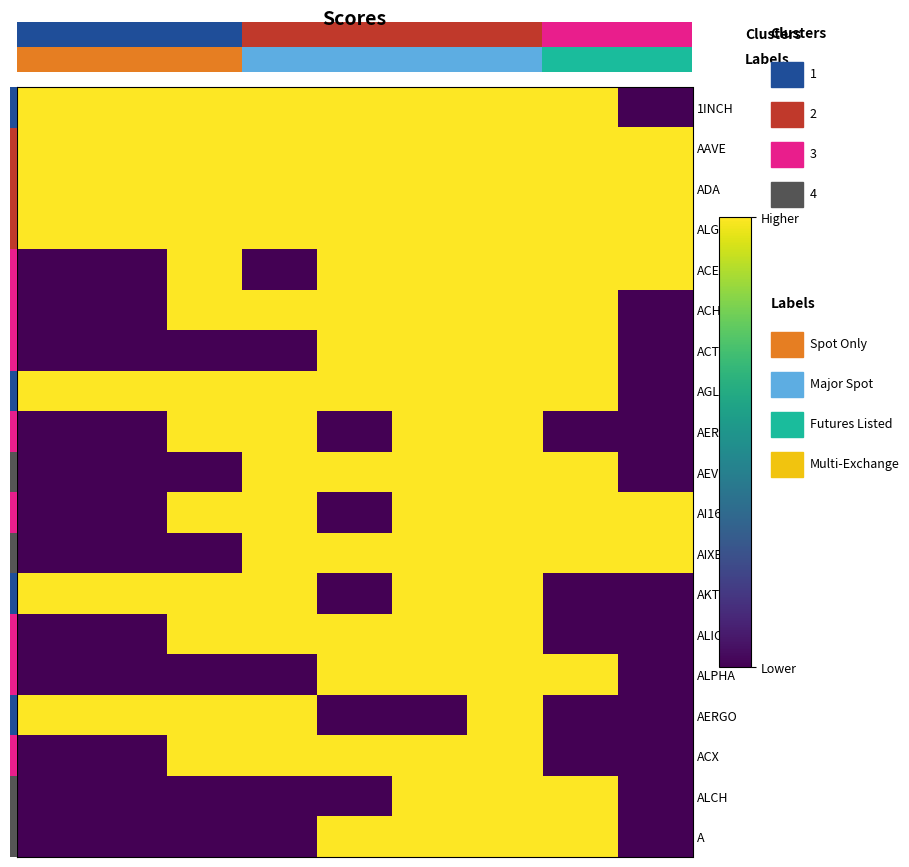

What is the total value across all series at 5?

18